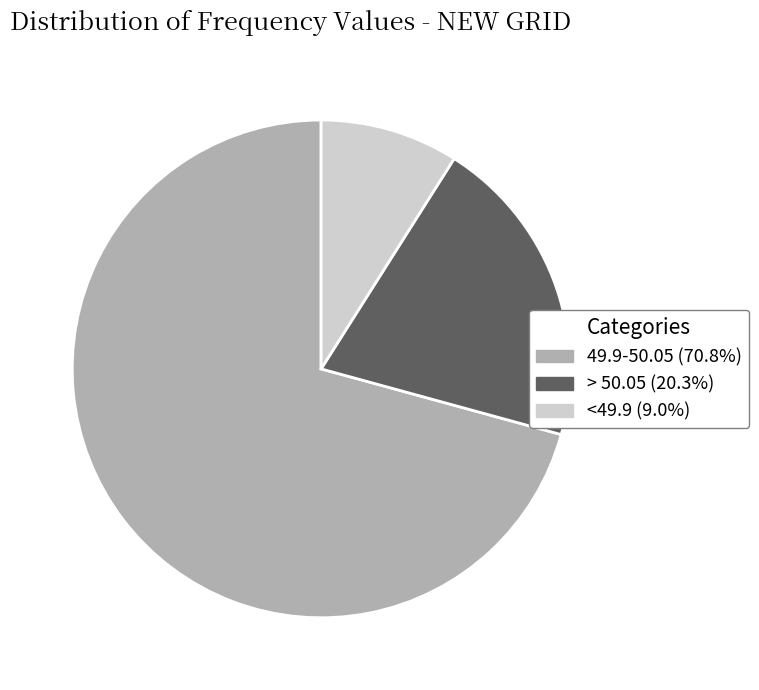

Is there any slice that represents more than half of the pie?

Yes